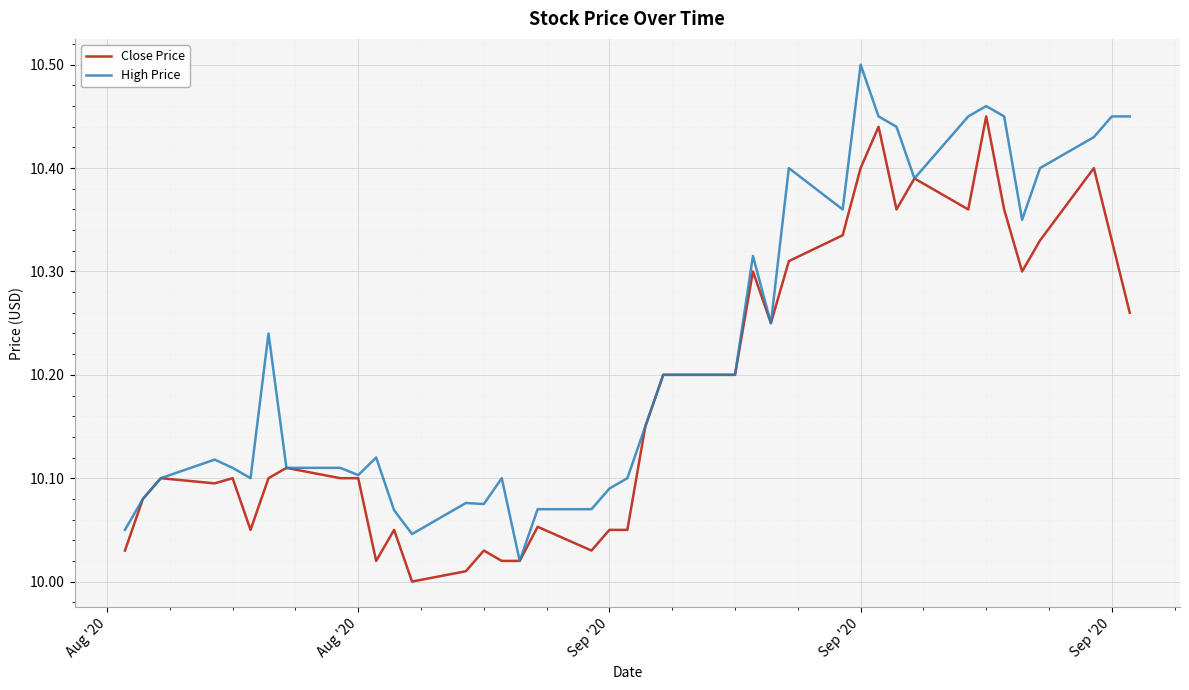

At how many categories does at least one series exceed 10?

40